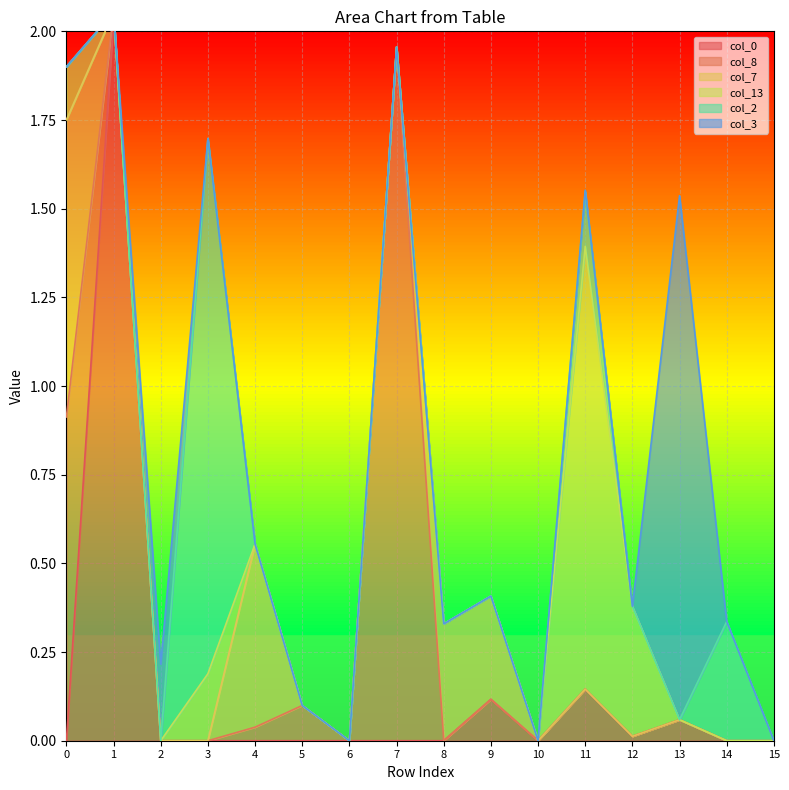

Rank the series by their maximum value, from lowest to highest.

col_7, col_13, col_3, col_2, col_8, col_0